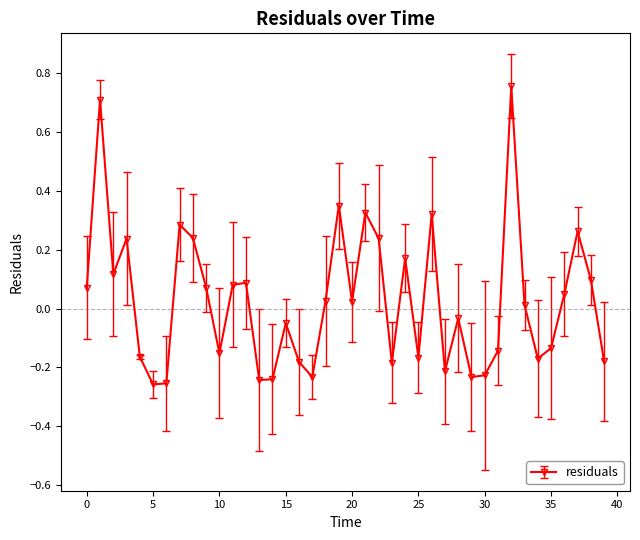

What is the sum of all values?

1.1